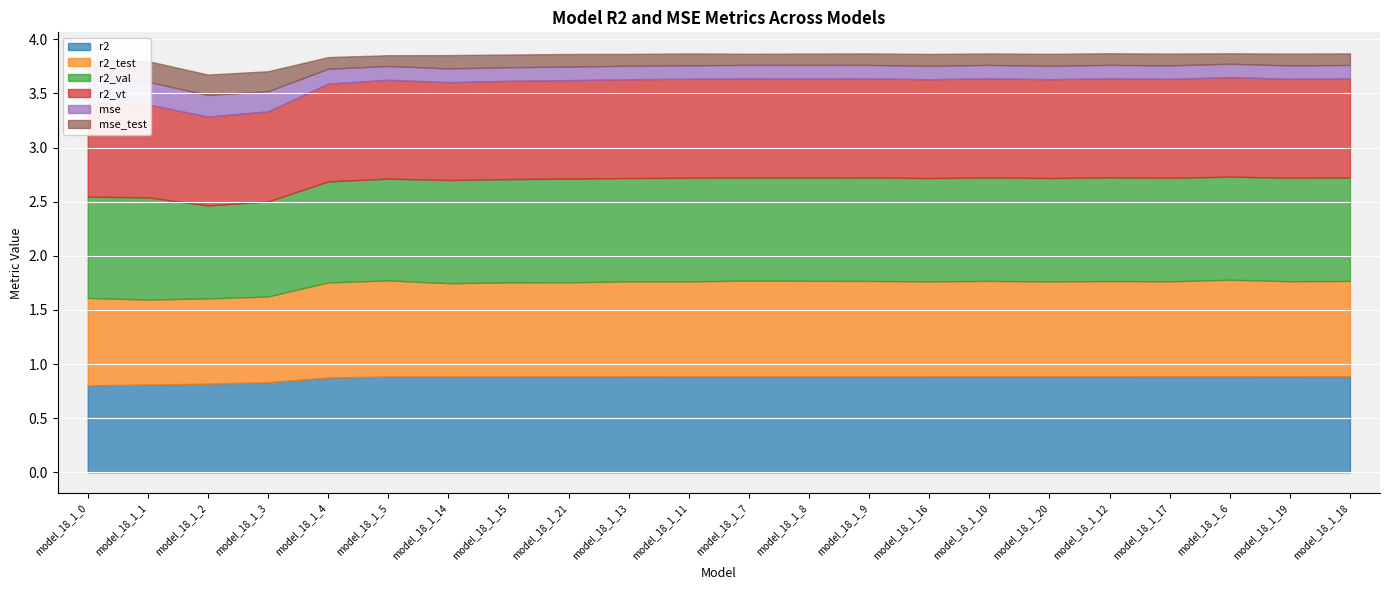

What is the difference between the maximum and minimum values in the r2_val series?

0.1